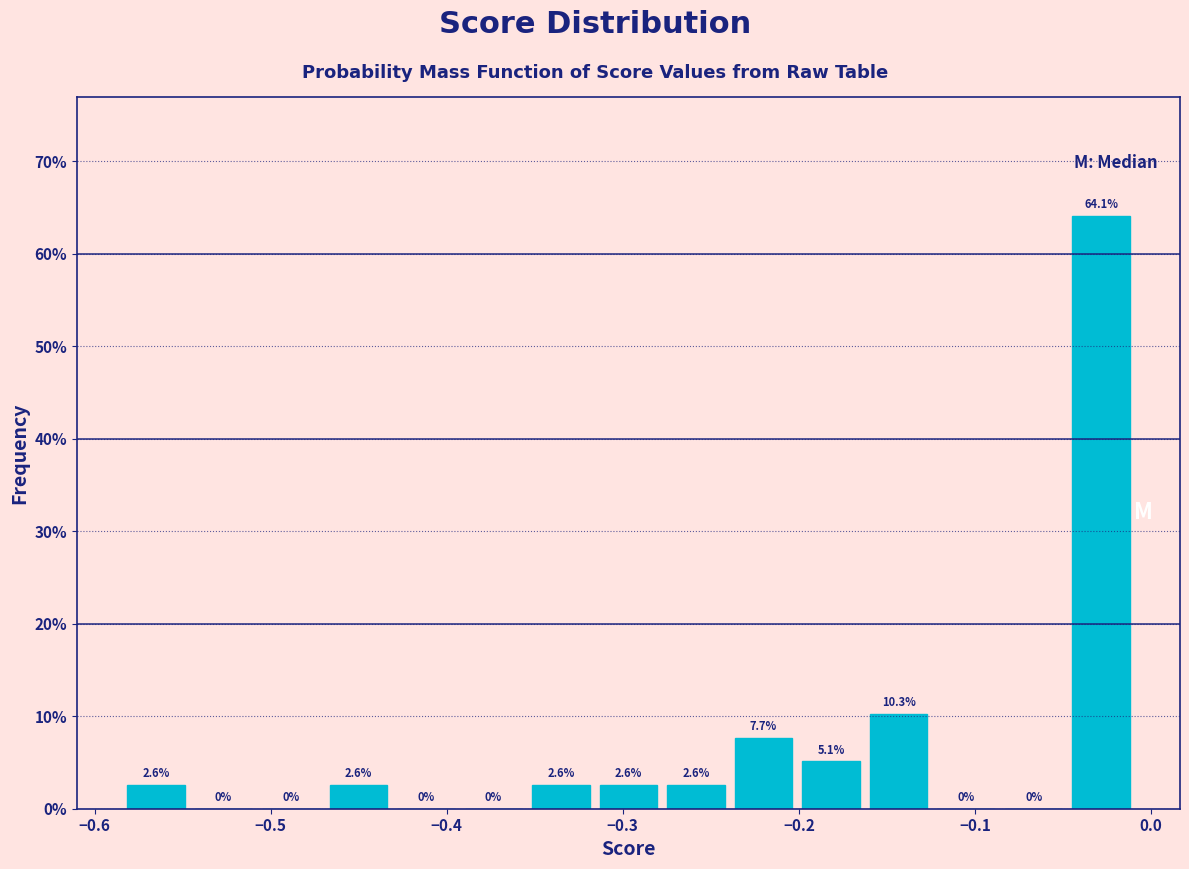

Around what value on the x-axis is the tallest bar? Give the approximate position of its centre, as read against the axis.

-0.03